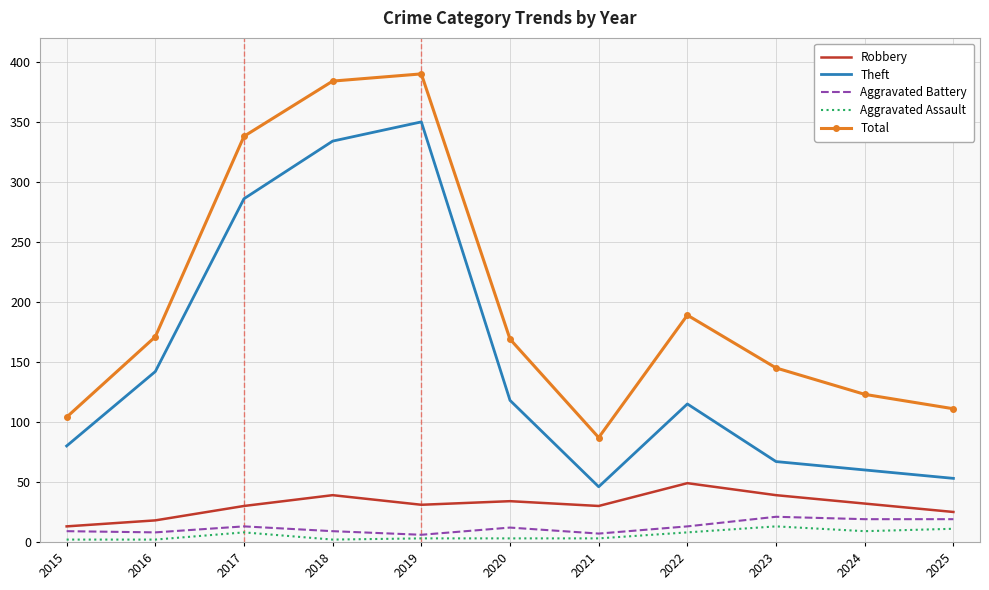

What is the total value across all series at 2025?

219